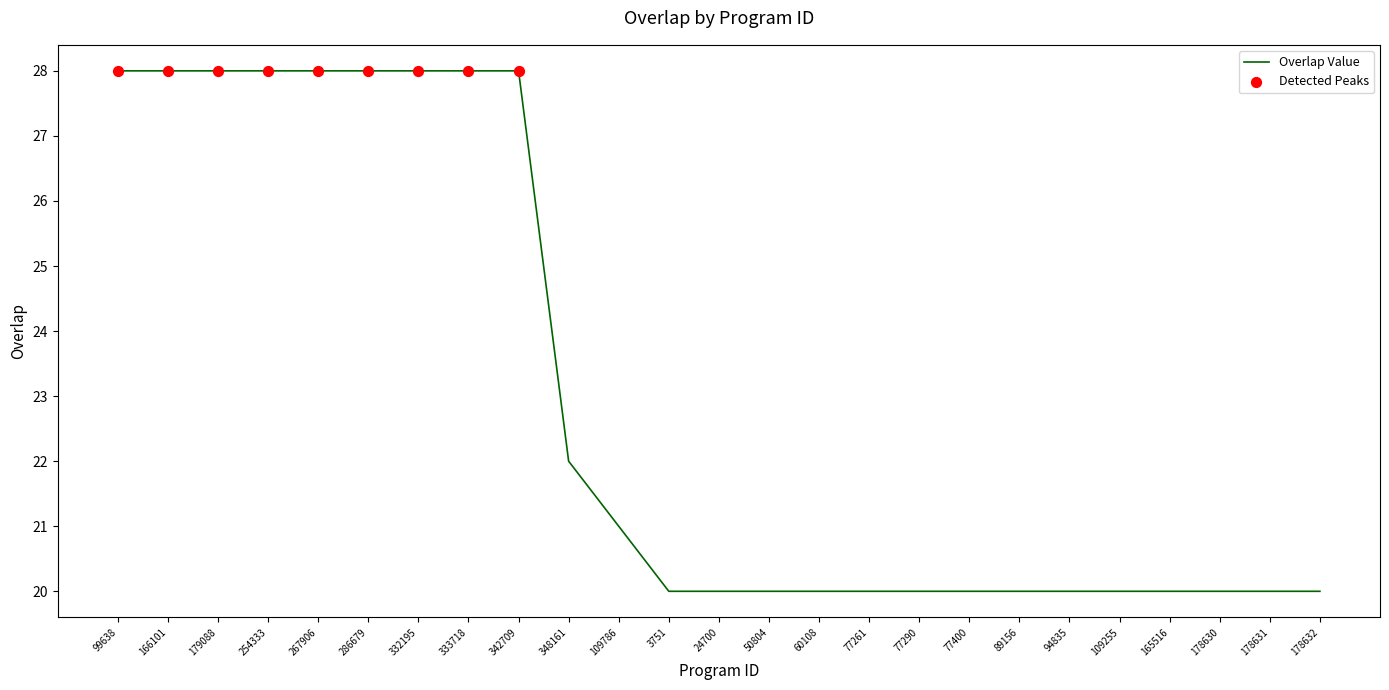

Which has a higher value, 267906 or 348161?

267906